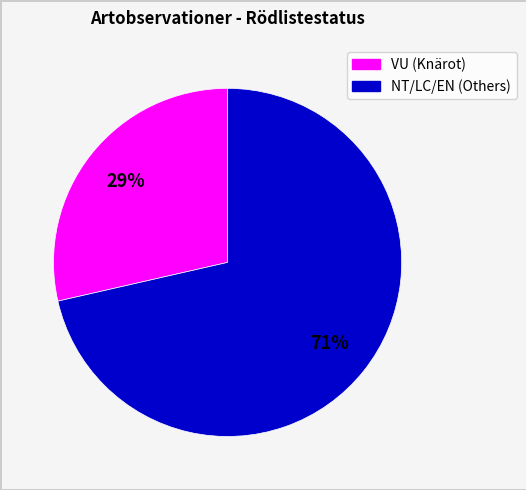

To the nearest percent, what is the average slice percentage?

50%